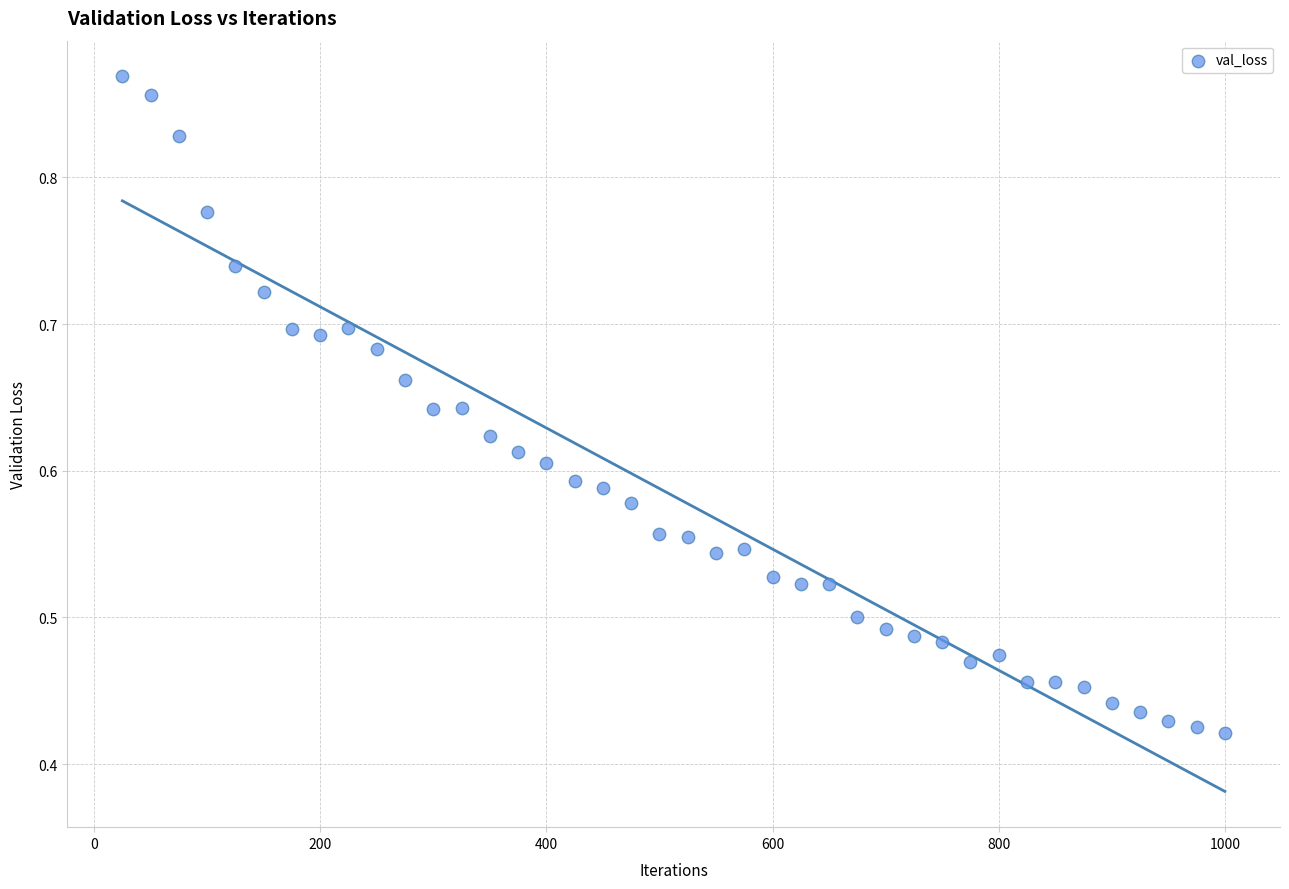

What is the range of X values (max minus min)?

975.0